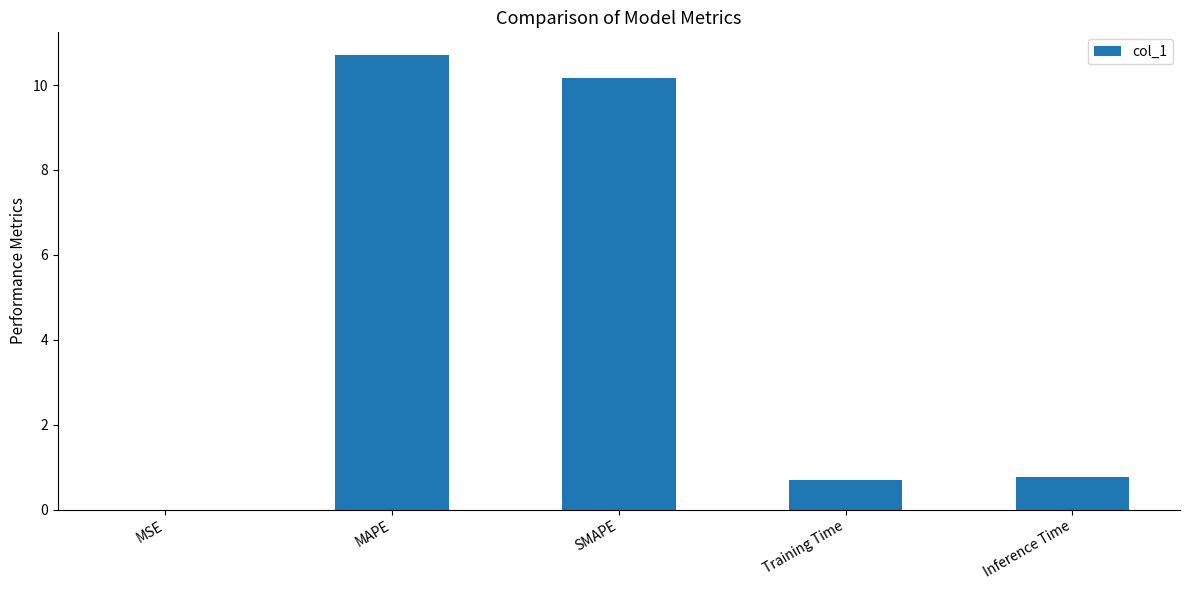

The chart shows a value of 0.8 at Inference Time. True or false?

True